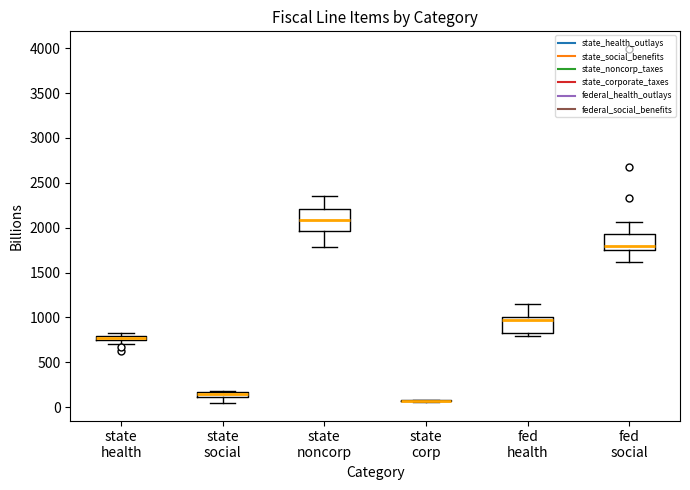

Where is the lower edge of the box for fed health on the y-axis? The values are not printed on the chart, so give them approximately, as read against the axis.

850